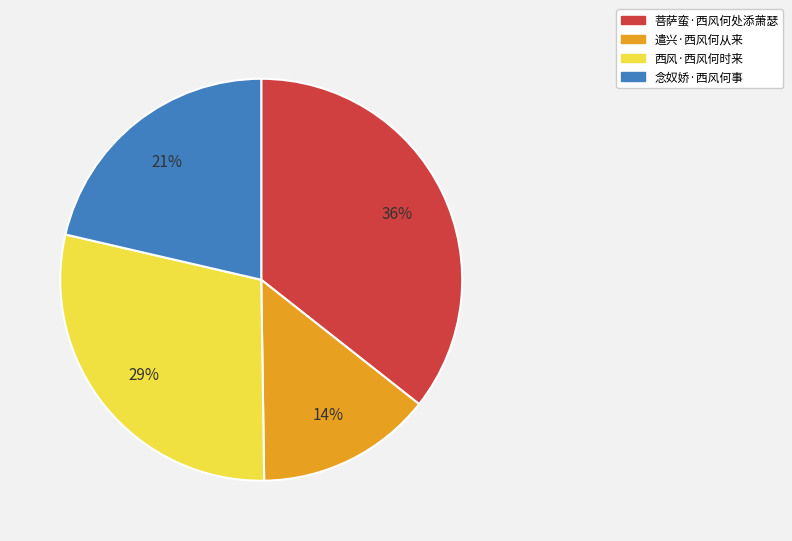

Does 念奴娇·西风何事 account for over 50% of the chart?

No